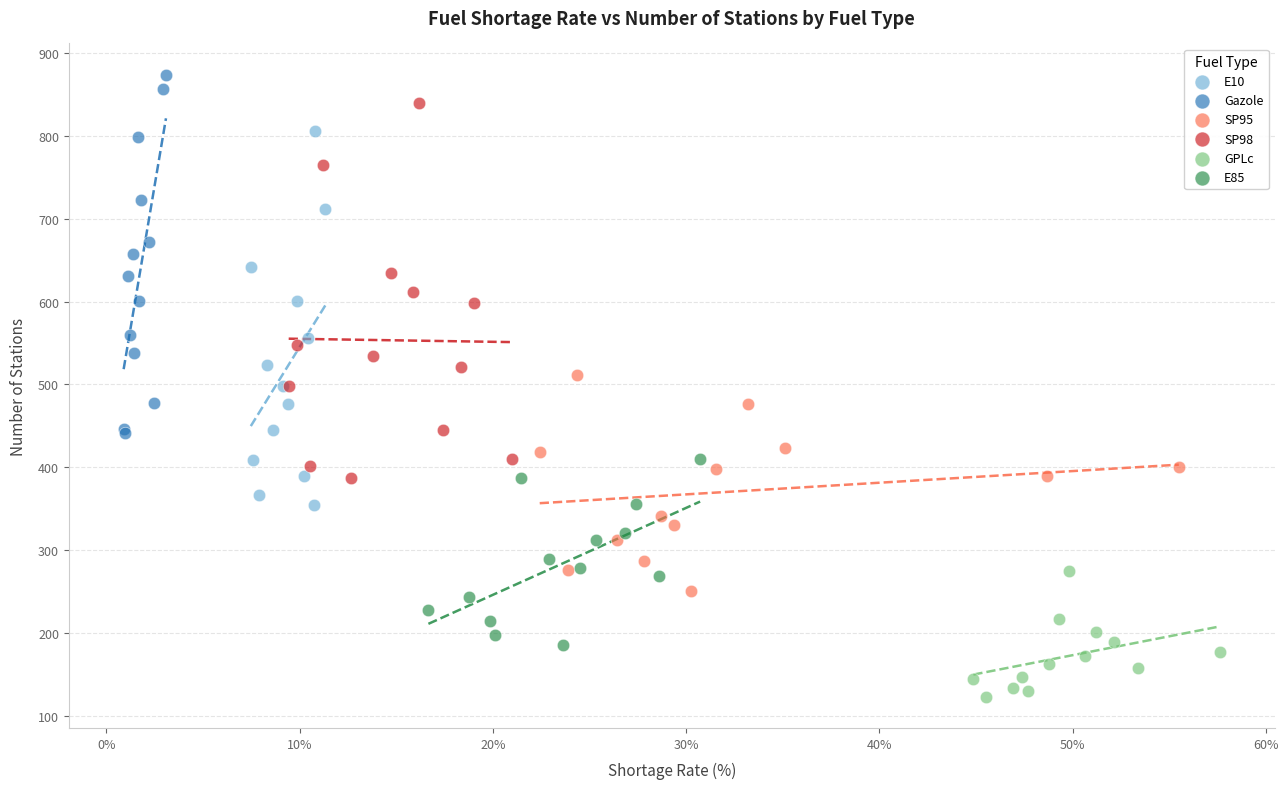

Which series reaches the minimum Y coordinate?

GPLc